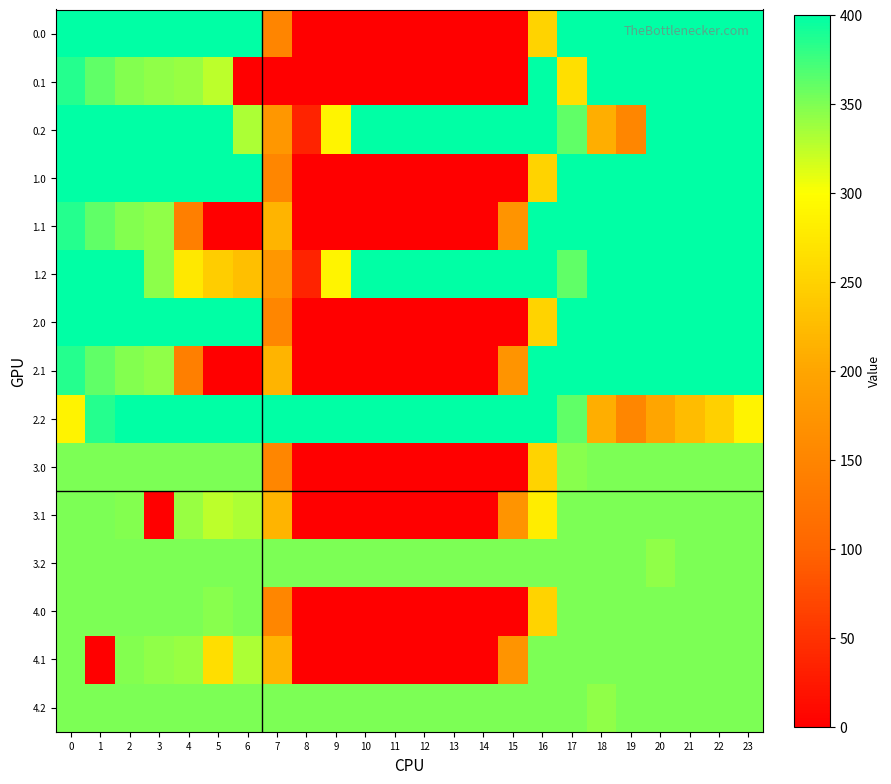

Reading left to right, extract all data points from this chart.

0.0: 0=400.0	1=400.0	2=400.0	3=400.0	4=400.0	5=400.0	6=400.0	7=148.5	8=0.0	9=0.0	10=0.0	11=0.0	12=0.0	13=0.0	14=0.0	15=0.0	16=250.9	17=400.0	18=400.0	19=400.0	20=400.0	21=400.0	22=400.0	23=400.0
0.1: 0=384.6	1=361.1	2=347.9	3=342.7	4=339.6	5=325.7	6=0.0	7=0.0	8=0.0	9=0.0	10=0.0	11=0.0	12=0.0	13=0.0	14=0.0	15=0.0	16=400.0	17=264.6	18=400.0	19=400.0	20=400.0	21=400.0	22=400.0	23=399.4
0.2: 0=400.0	1=400.0	2=400.0	3=400.0	4=400.0	5=400.0	6=331.7	7=176.6	8=35.3	9=288.5	10=400.0	11=400.0	12=400.0	13=400.0	14=400.0	15=400.0	16=400.0	17=362.4	18=210.0	19=151.0	20=400.0	21=400.0	22=400.0	23=400.0
1.0: 0=400.0	1=398.5	2=400.0	3=400.0	4=400.0	5=400.0	6=400.0	7=150.1	8=0.0	9=0.0	10=0.0	11=0.0	12=0.0	13=0.0	14=0.0	15=0.0	16=250.9	17=400.0	18=400.0	19=400.0	20=400.0	21=400.0	22=400.0	23=400.0
1.1: 0=384.6	1=361.1	2=347.9	3=342.7	4=139.8	5=0.0	6=0.0	7=217.1	8=0.0	9=0.0	10=0.0	11=0.0	12=0.0	13=0.0	14=0.0	15=173.1	16=400.0	17=400.0	18=400.0	19=400.0	20=400.0	21=400.0	22=400.0	23=399.4
1.2: 0=400.0	1=400.0	2=400.0	3=344.5	4=274.4	5=245.0	6=228.8	7=176.6	8=35.3	9=288.5	10=400.0	11=400.0	12=400.0	13=400.0	14=400.0	15=400.0	16=400.0	17=362.4	18=400.0	19=400.0	20=400.0	21=400.0	22=400.0	23=400.0
2.0: 0=400.0	1=400.0	2=400.0	3=400.0	4=400.0	5=400.0	6=398.5	7=150.1	8=0.0	9=0.0	10=0.0	11=0.0	12=0.0	13=0.0	14=0.0	15=0.0	16=250.9	17=400.0	18=400.0	19=400.0	20=400.0	21=400.0	22=400.0	23=400.0
2.1: 0=384.6	1=361.1	2=347.9	3=342.7	4=139.8	5=0.0	6=0.0	7=217.1	8=0.0	9=0.0	10=0.0	11=0.0	12=0.0	13=0.0	14=0.0	15=173.1	16=400.0	17=400.0	18=400.0	19=400.0	20=400.0	21=400.0	22=400.0	23=399.4
2.2: 0=287.1	1=384.6	2=400.0	3=400.0	4=400.0	5=400.0	6=400.0	7=400.0	8=400.0	9=400.0	10=400.0	11=400.0	12=400.0	13=400.0	14=400.0	15=400.0	16=400.0	17=362.4	18=210.0	19=151.0	20=199.2	21=226.4	22=247.4	23=287.5
3.0: 0=350.0	1=350.0	2=350.0	3=350.0	4=350.0	5=350.0	6=350.0	7=150.1	8=0.0	9=0.0	10=0.0	11=0.0	12=0.0	13=0.0	14=0.0	15=0.0	16=250.9	17=346.0	18=350.0	19=350.0	20=350.0	21=350.0	22=350.0	23=350.0
3.1: 0=350.0	1=350.0	2=347.9	3=0.0	4=339.6	5=325.7	6=332.2	7=217.1	8=0.0	9=0.0	10=0.0	11=0.0	12=0.0	13=0.0	14=0.0	15=173.1	16=280.0	17=350.0	18=350.0	19=350.0	20=350.0	21=350.0	22=350.0	23=350.0
3.2: 0=350.0	1=350.0	2=350.0	3=350.0	4=350.0	5=350.0	6=350.0	7=350.0	8=350.0	9=350.0	10=350.0	11=350.0	12=350.0	13=350.0	14=350.0	15=350.0	16=350.0	17=350.0	18=350.0	19=350.0	20=342.2	21=350.0	22=350.0	23=350.0
4.0: 0=350.0	1=350.0	2=350.0	3=350.0	4=350.0	5=346.0	6=350.0	7=150.1	8=0.0	9=0.0	10=0.0	11=0.0	12=0.0	13=0.0	14=0.0	15=0.0	16=250.9	17=350.0	18=350.0	19=350.0	20=350.0	21=350.0	22=350.0	23=350.0
4.1: 0=350.0	1=0.0	2=347.9	3=342.7	4=339.6	5=263.1	6=332.2	7=217.1	8=0.0	9=0.0	10=0.0	11=0.0	12=0.0	13=0.0	14=0.0	15=173.1	16=350.0	17=350.0	18=350.0	19=350.0	20=350.0	21=350.0	22=350.0	23=350.0
4.2: 0=350.0	1=350.0	2=350.0	3=350.0	4=350.0	5=350.0	6=350.0	7=350.0	8=350.0	9=350.0	10=350.0	11=350.0	12=350.0	13=350.0	14=350.0	15=350.0	16=350.0	17=350.0	18=342.2	19=350.0	20=350.0	21=350.0	22=350.0	23=350.0